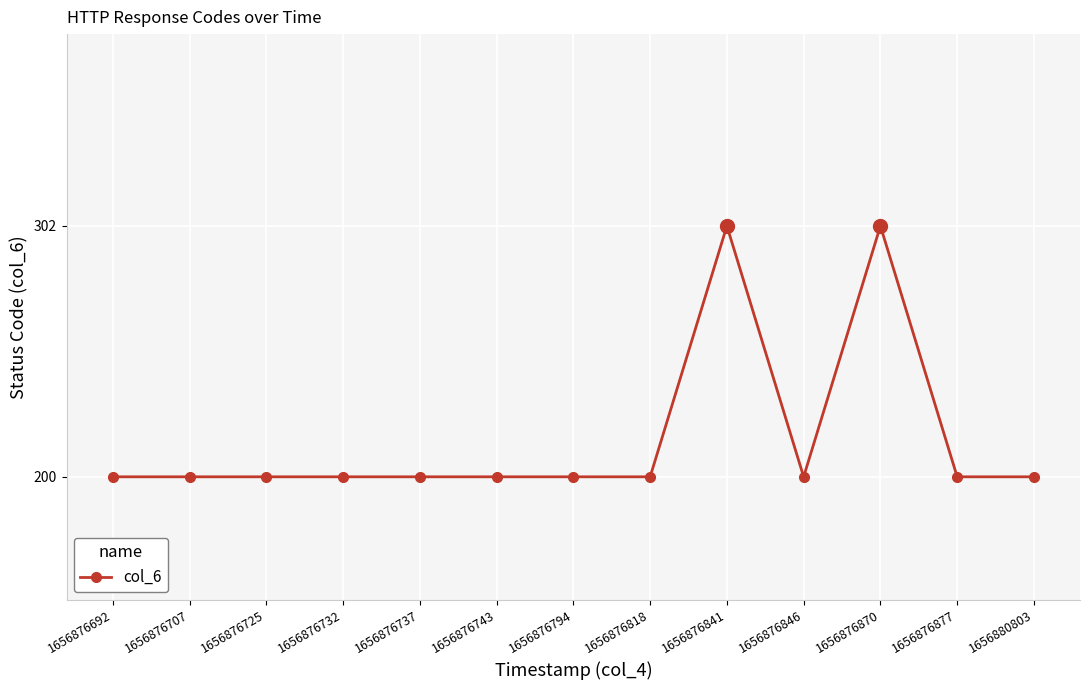

The chart shows a value of 200 at 1656876737. True or false?

True